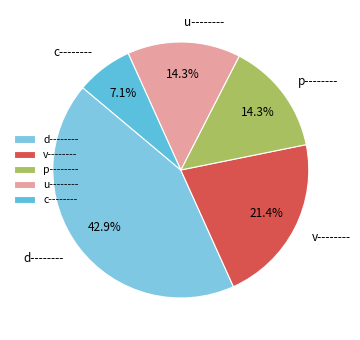

How many slices are in this pie chart?

5